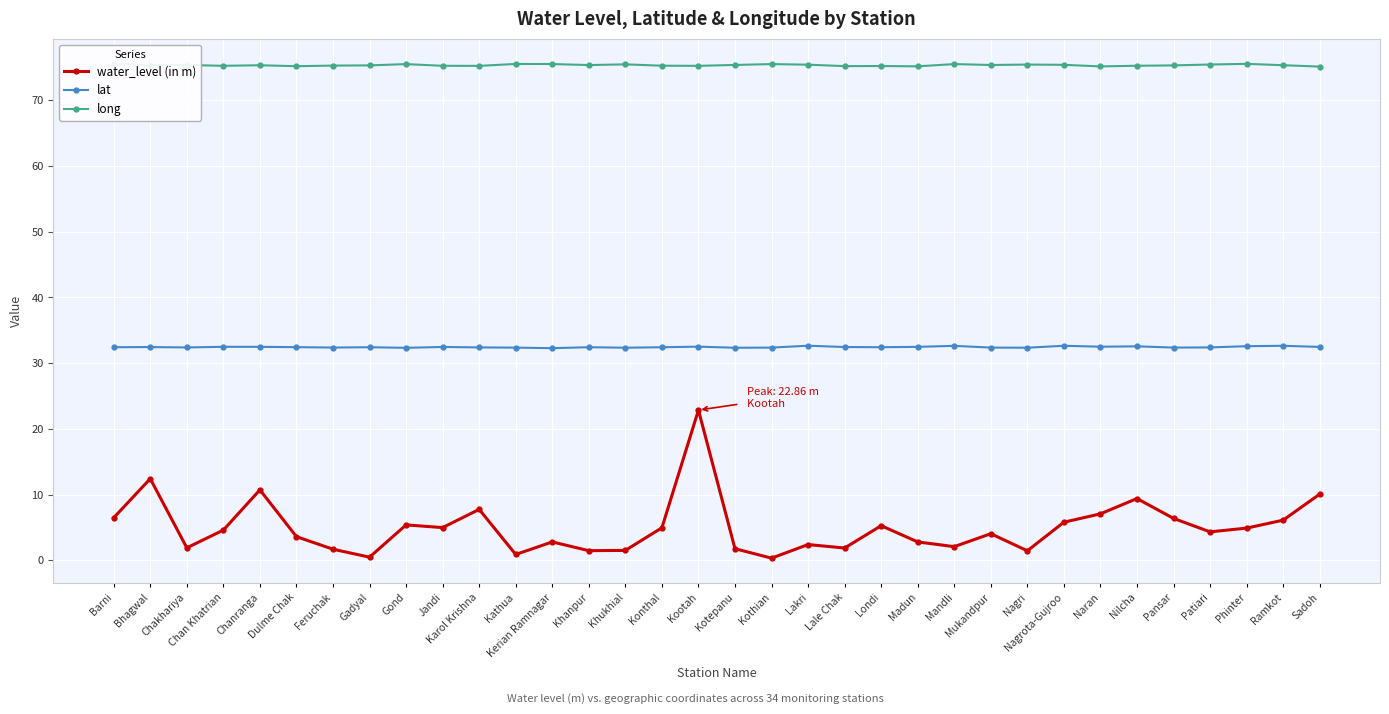

At which category is the sum across all series the highest?

Kootah